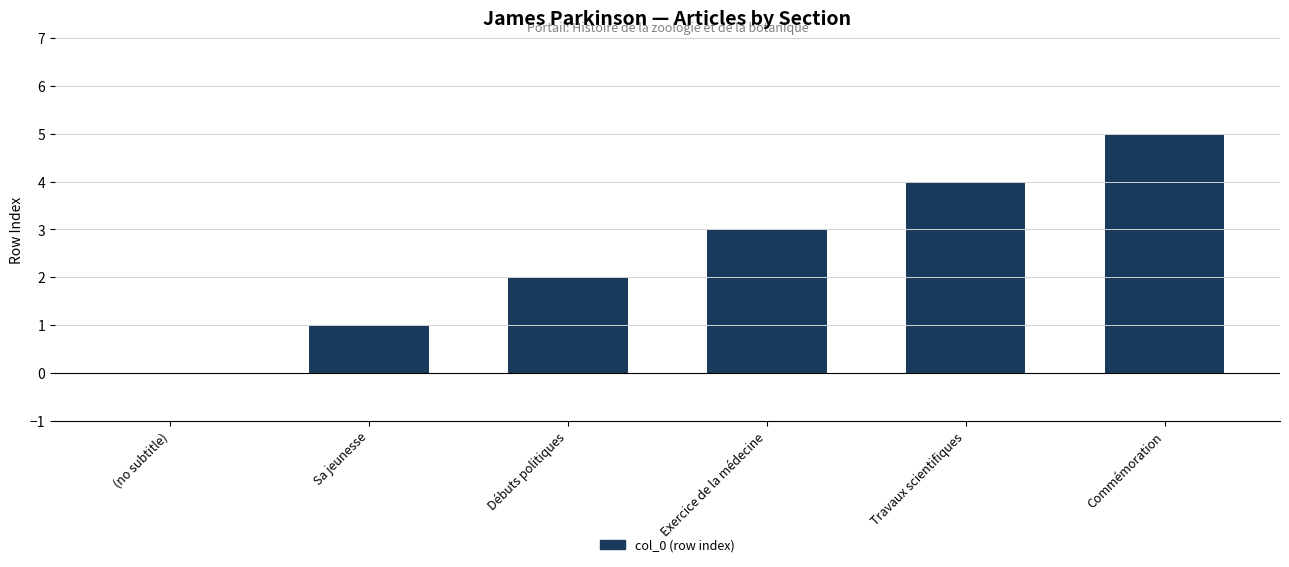

What is the ratio of the value at Débuts politiques to the value at Sa jeunesse?

2.0